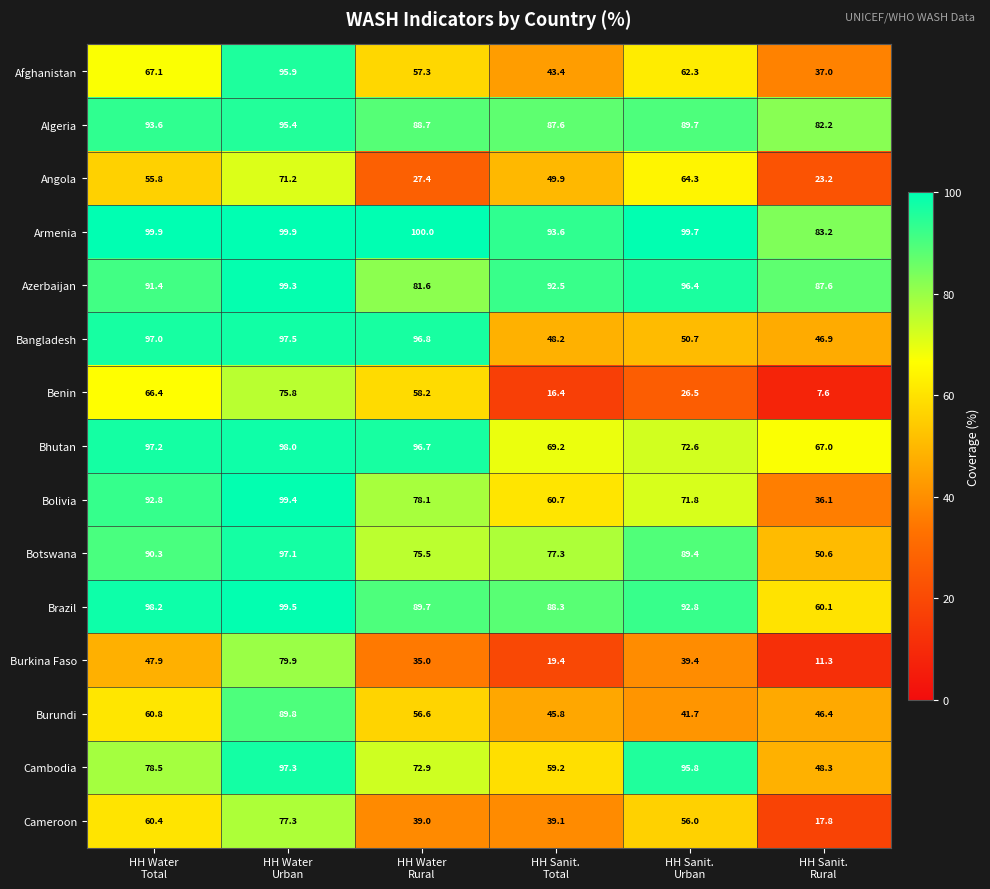

What is the sum of all Algeria values?

537.2